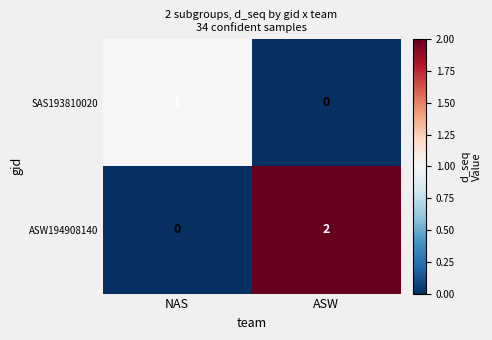

The ASW194908140 series shows 1 at NAS. True or false?

False